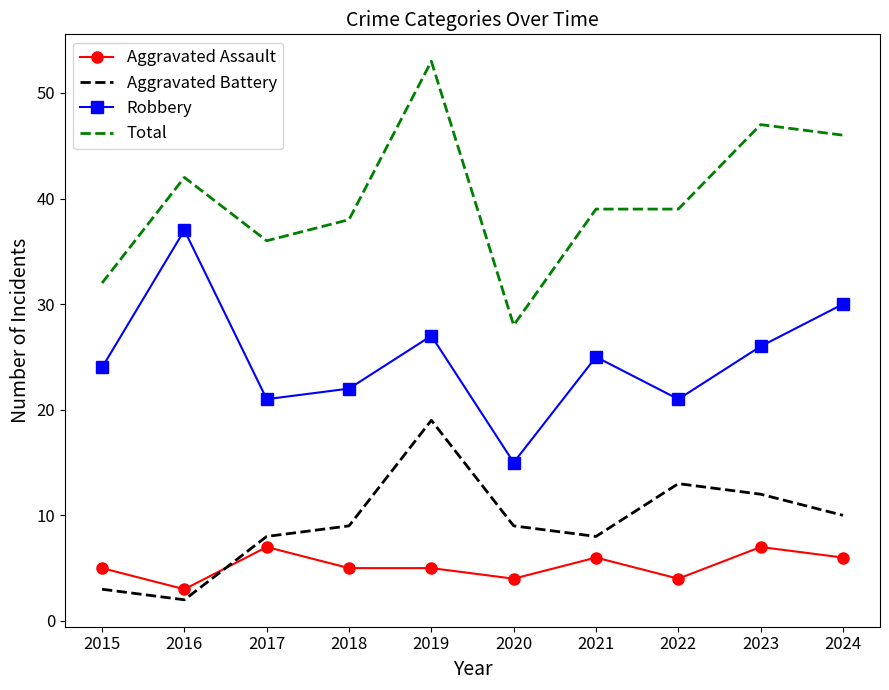

What is the maximum value for Aggravated Assault?

7